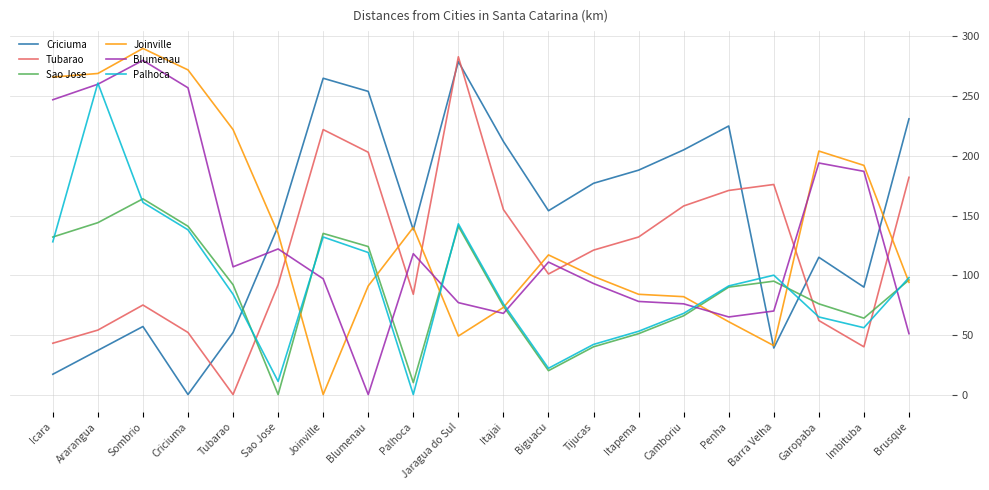

How many values in Tubarao are above zero?

19